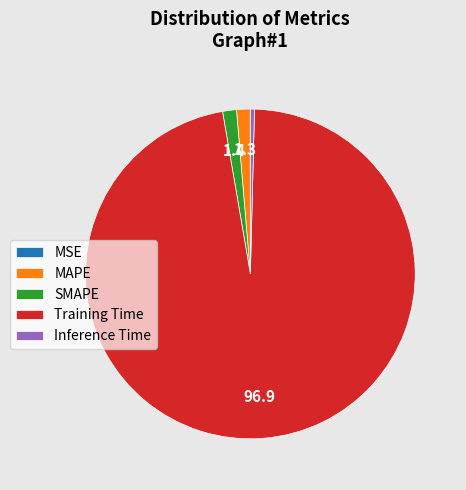

Which slice is the largest?

Training Time